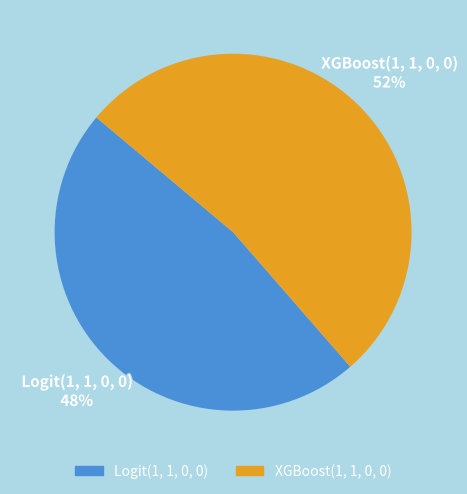

Which slice is the largest?

XGBoost(1, 1, 0, 0)